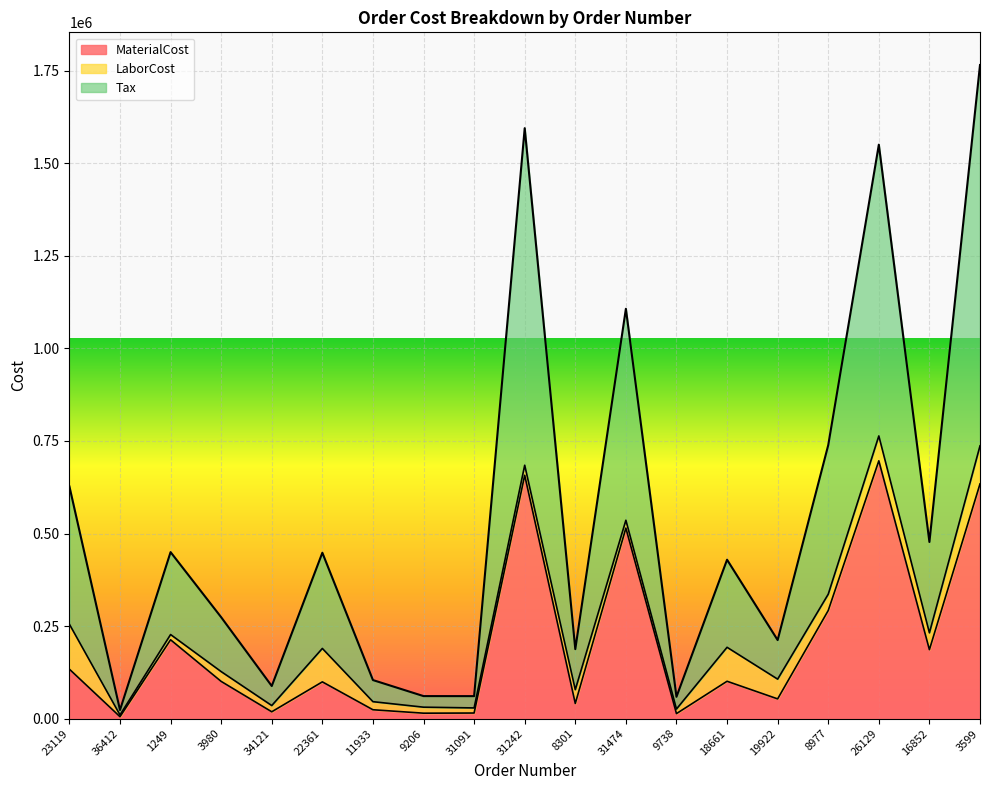

Is the value of MaterialCost at 1249 greater than the value of Tax at 22361?

No